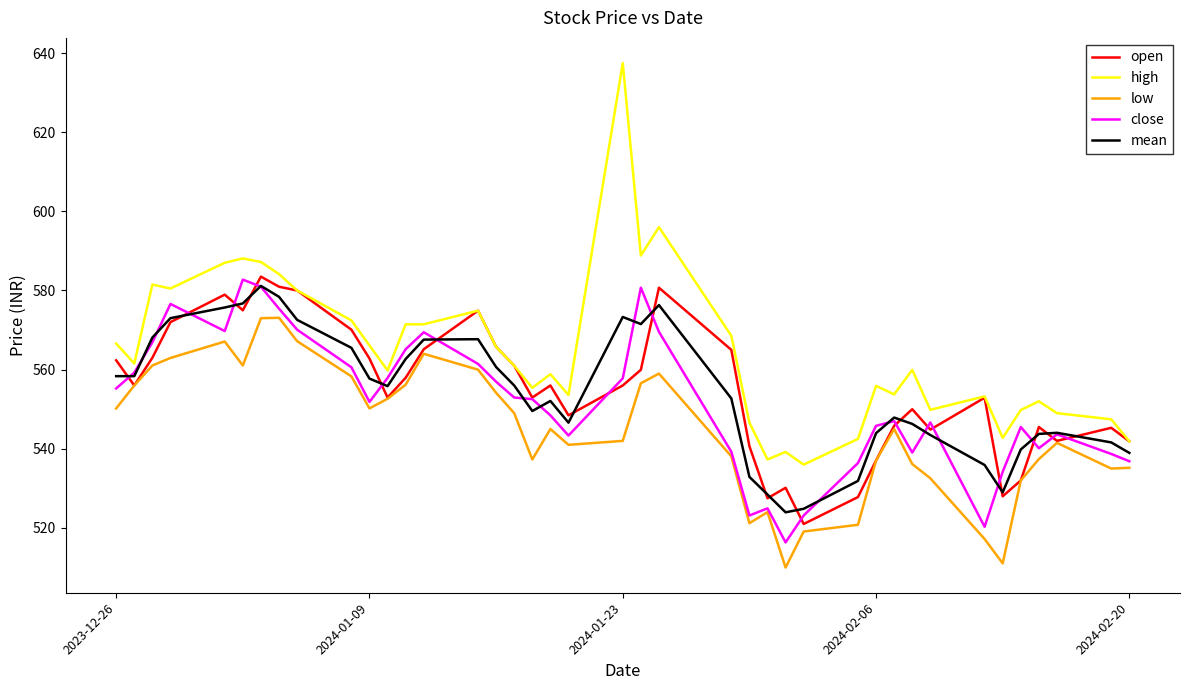

Which series has the largest total across all categories?

high